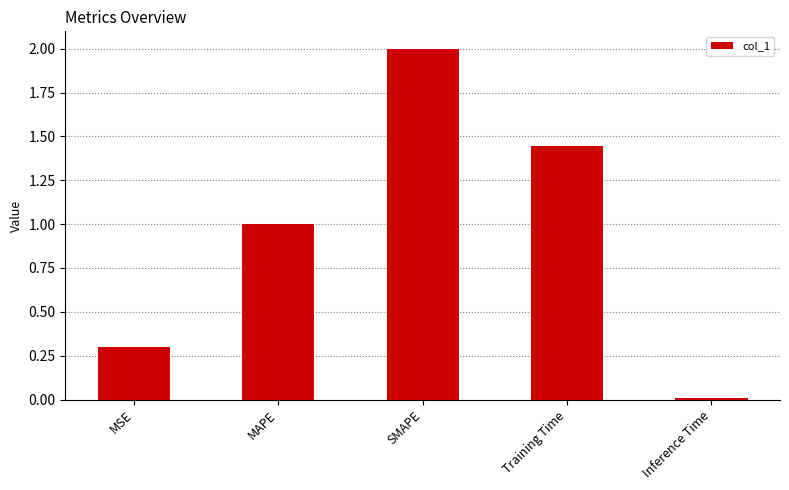

What position from the left is MSE?

1